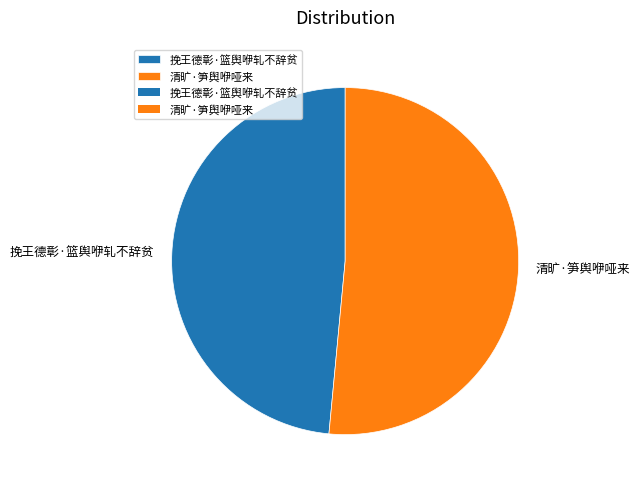

What is the ratio of the value at 清旷·笋舆咿哑来 to the value at 挽王德彰·篮舆咿轧不辞贫?

1.1